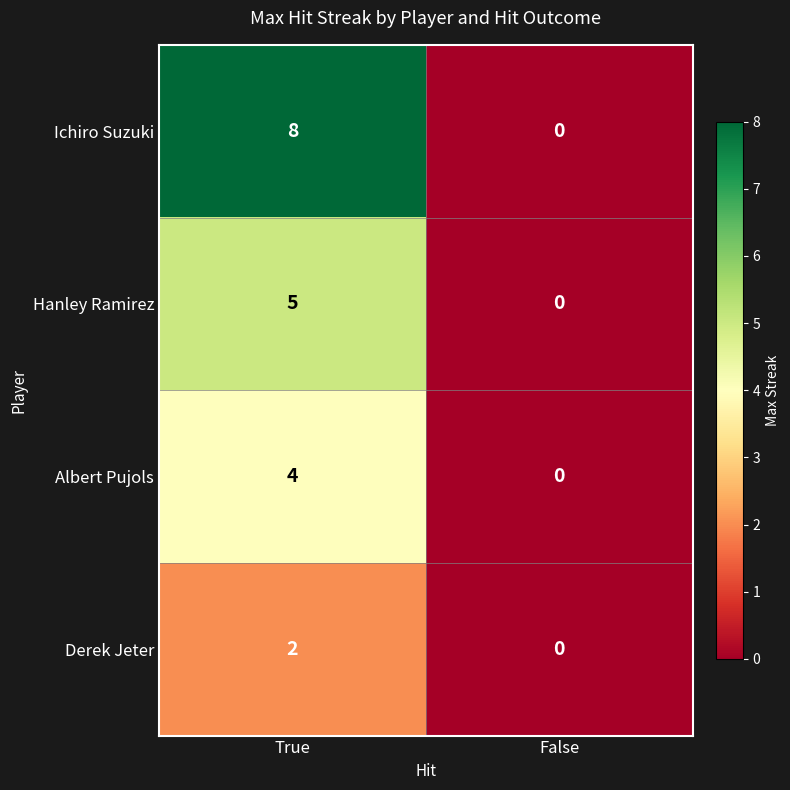

Count the number of data series in this chart.

4